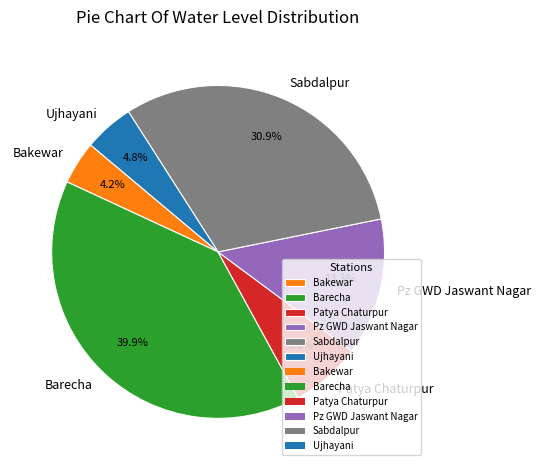

Is there any slice that represents more than half of the pie?

No